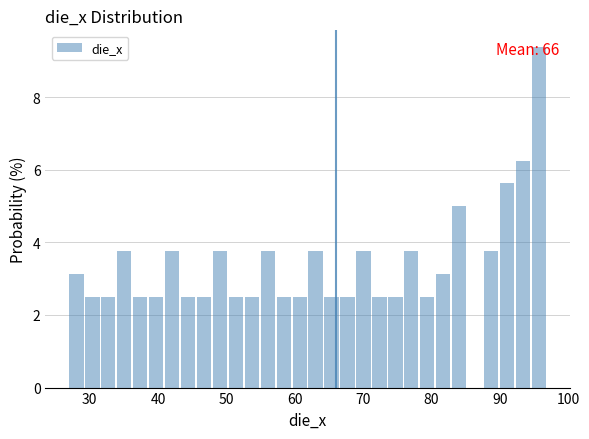

Read against the x-axis, roughly where is the centre of the tallest bar?

96